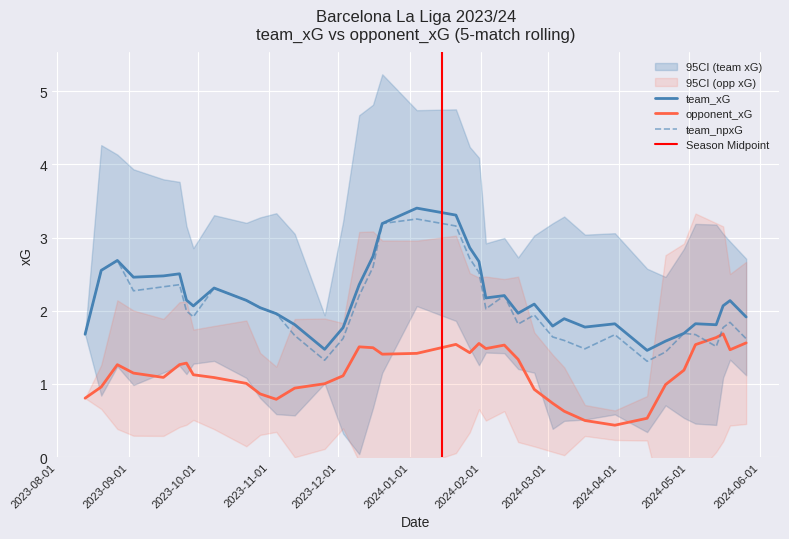

What is the average value of the team_xG series?

2.2